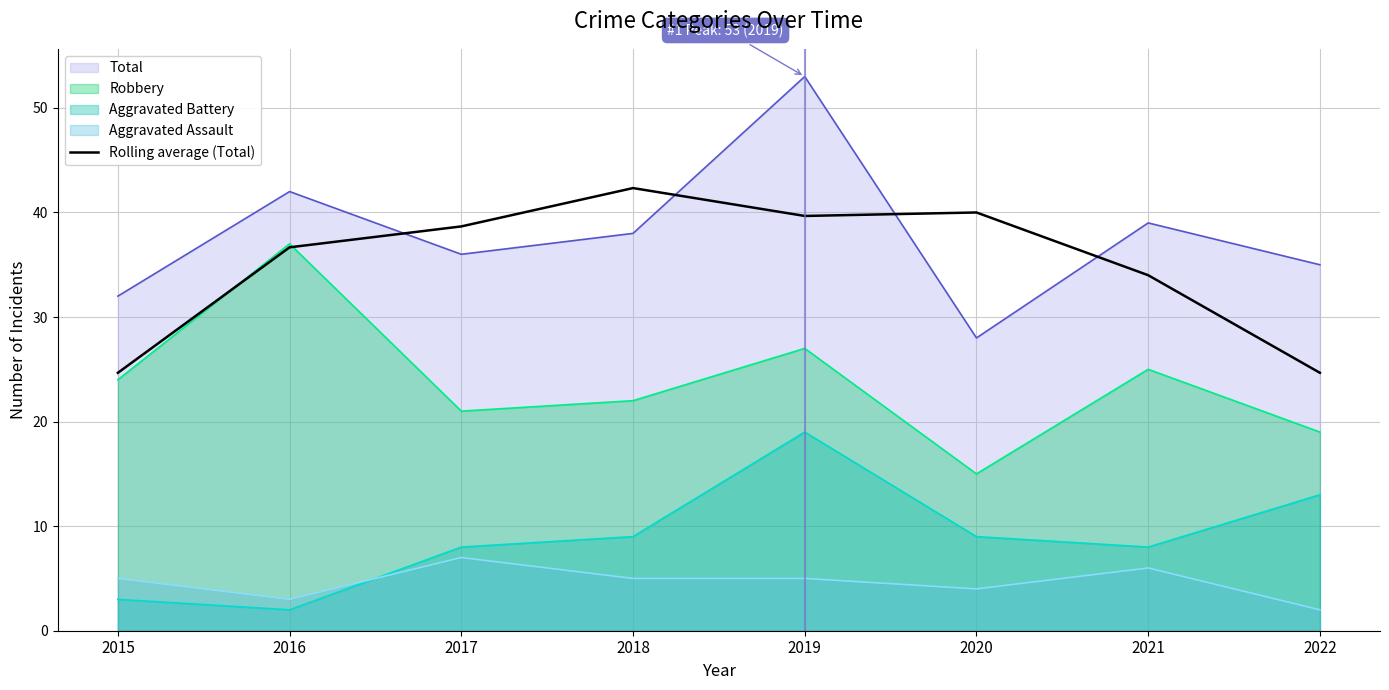

What is the difference between the highest and lowest values at 2021?

33.0